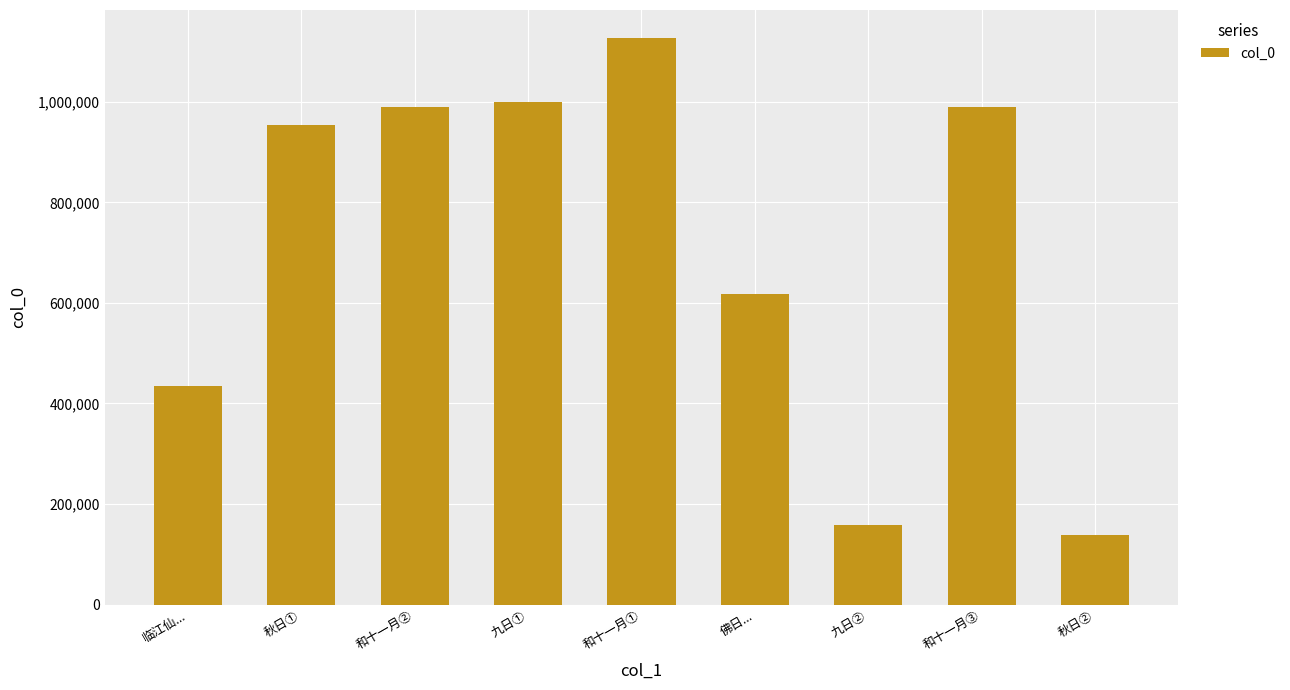

True or false: the data shows 990660 at 和十一月②.

True